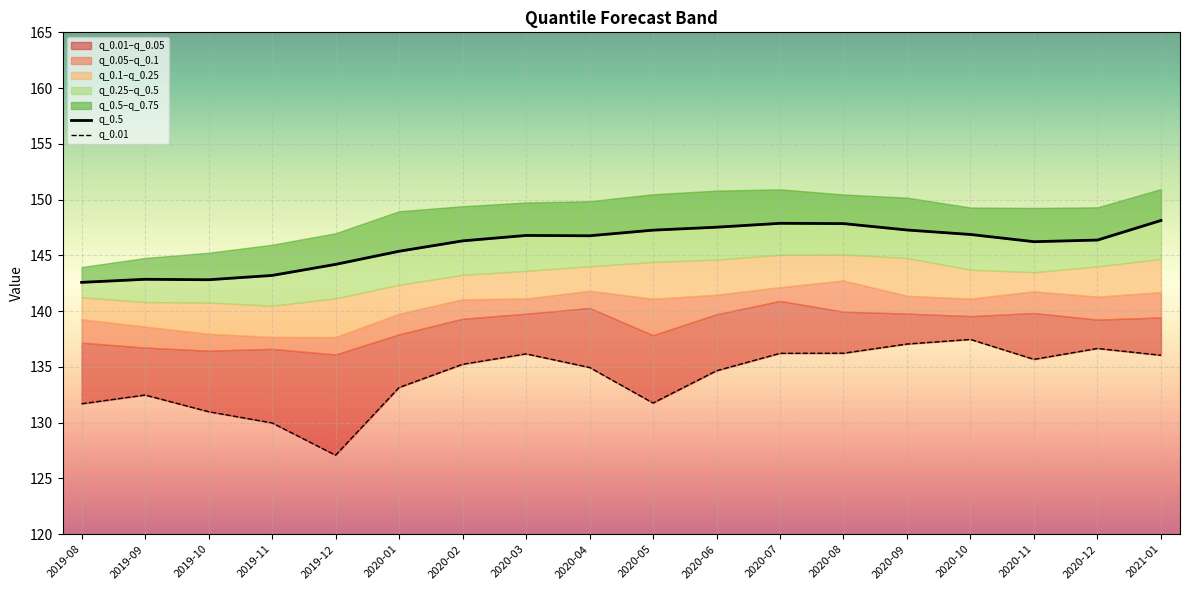

How many data points in q_0.5 are above 146?

12